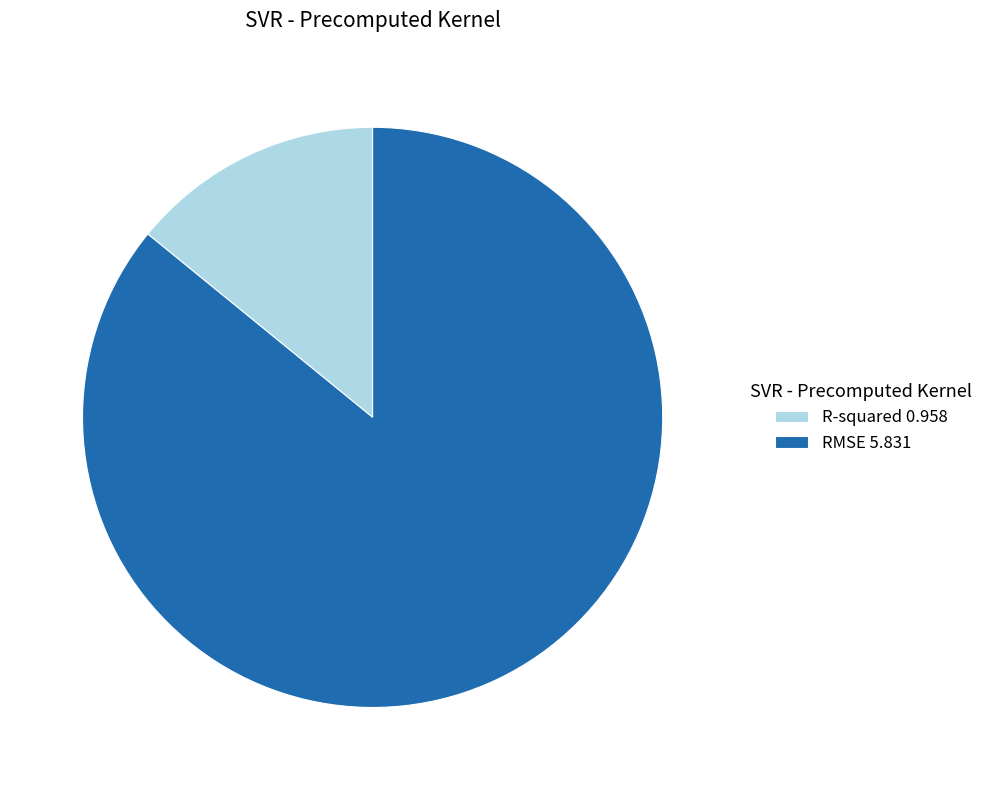

Which category has the smallest portion of the pie?

R-squared